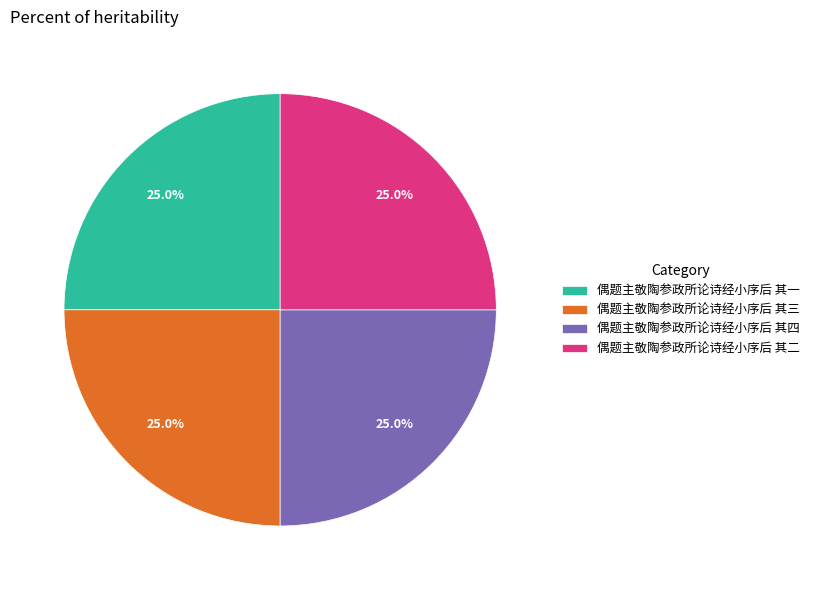

True or false: 偶题主敬陶参政所论诗经小序后 其一 accounts for 25% of the total.

True